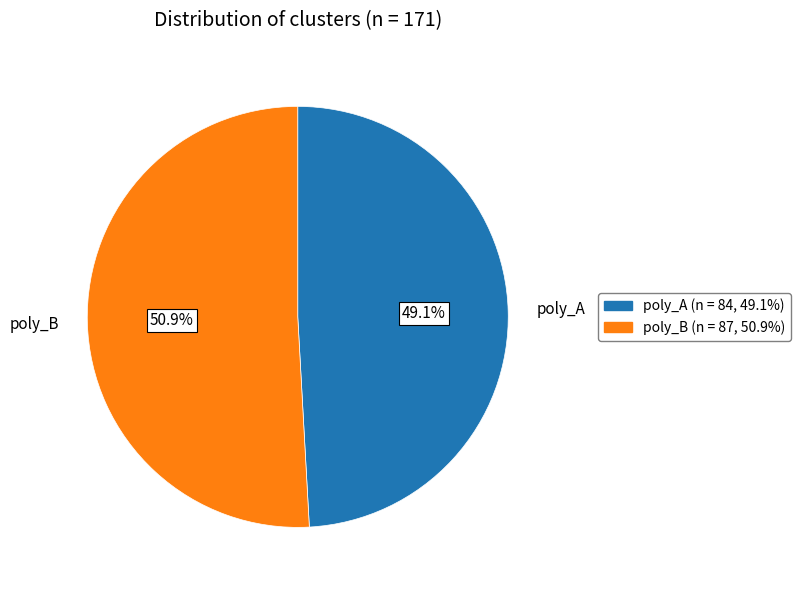

Is there a majority slice in this chart?

Yes